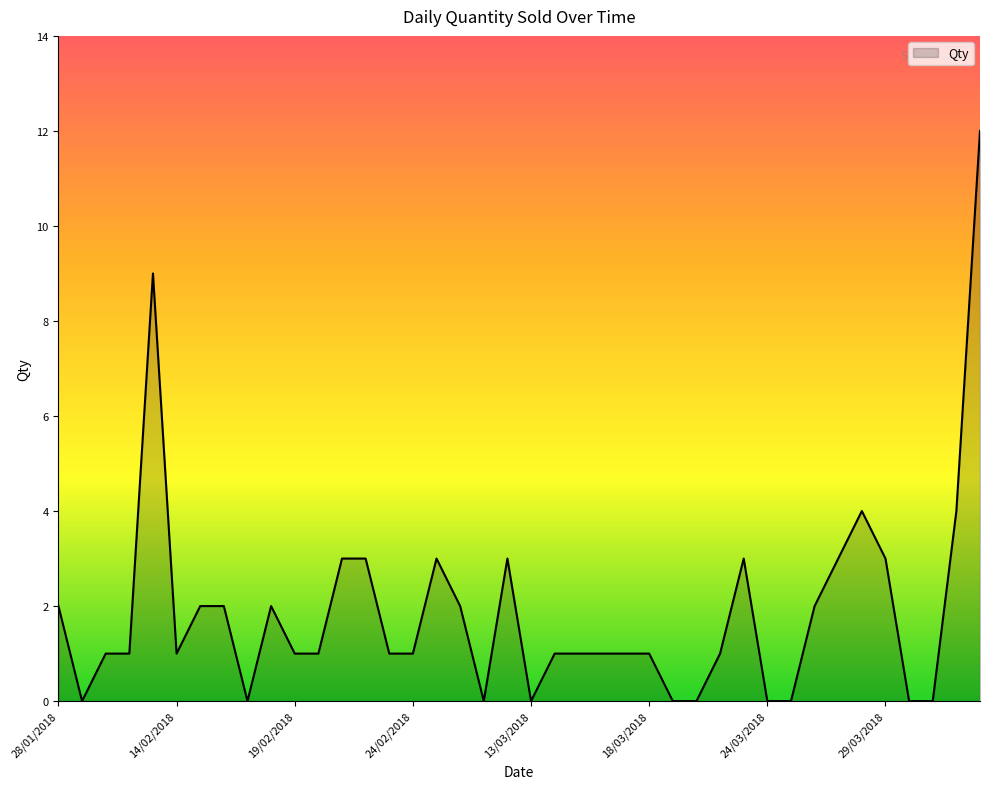

What is the difference between the maximum and minimum values?

12